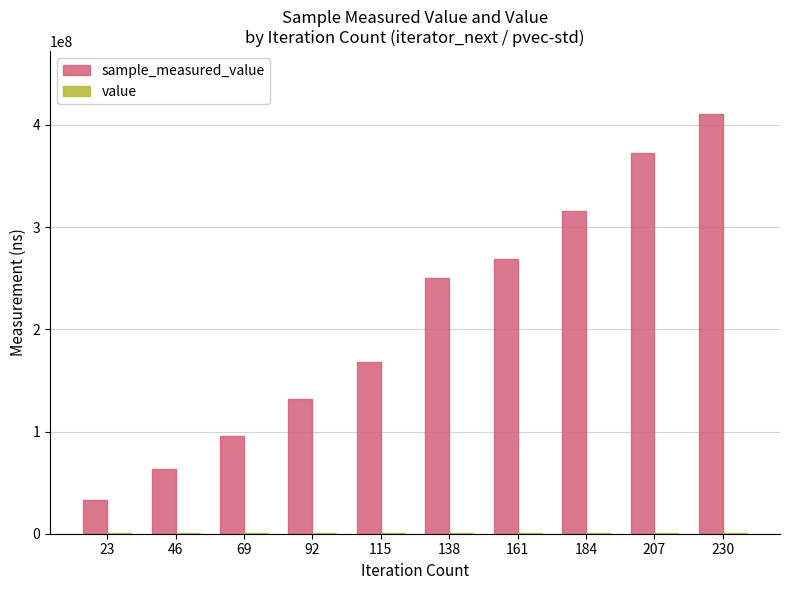

At which category is the sum across all series the highest?

230